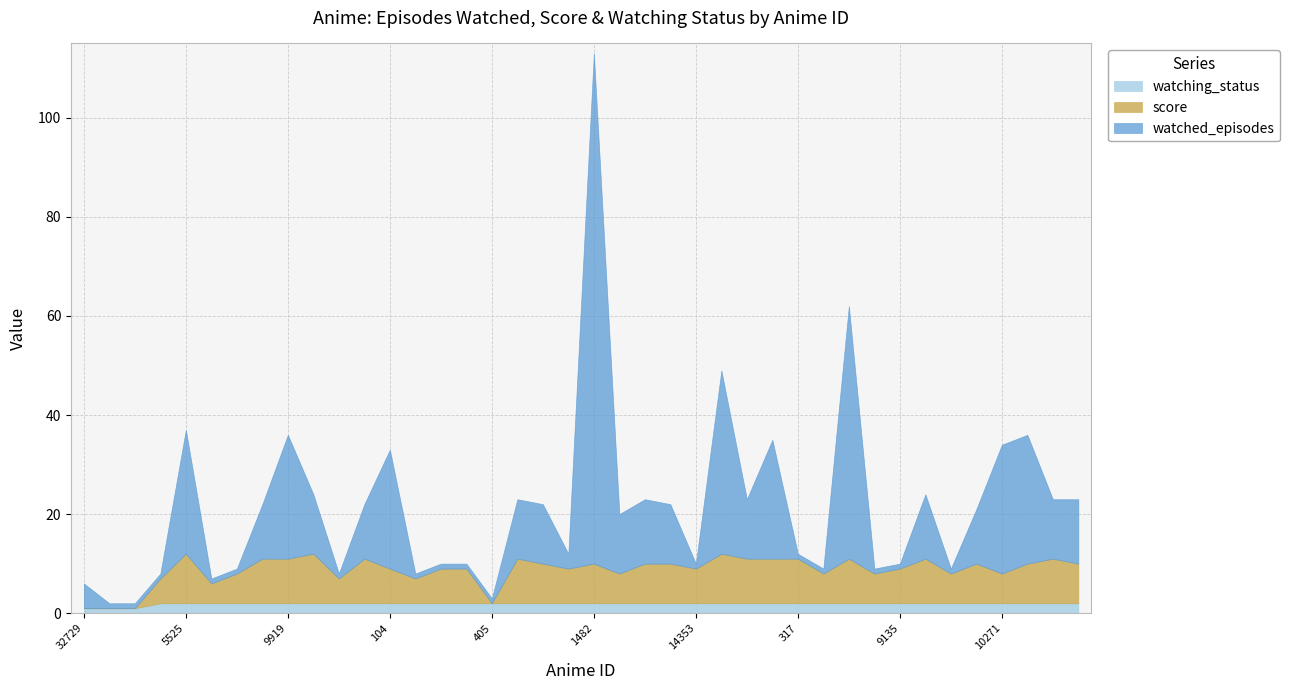

Reading left to right, what are all the values shown in this chart?

watched_episodes: 5	1	1	1	25	1	1	11	25	12	1	11	24	1	1	1	1	12	12	3	103	12	13	12	1	37	12	24	1	1	51	1	1	13	1	11	26	26	12	13
score: 0	0	0	5	10	4	6	9	9	10	5	9	7	5	7	7	0	9	8	7	8	6	8	8	7	10	9	9	9	6	9	6	7	9	6	8	6	8	9	8
watching_status: 1	1	1	2	2	2	2	2	2	2	2	2	2	2	2	2	2	2	2	2	2	2	2	2	2	2	2	2	2	2	2	2	2	2	2	2	2	2	2	2